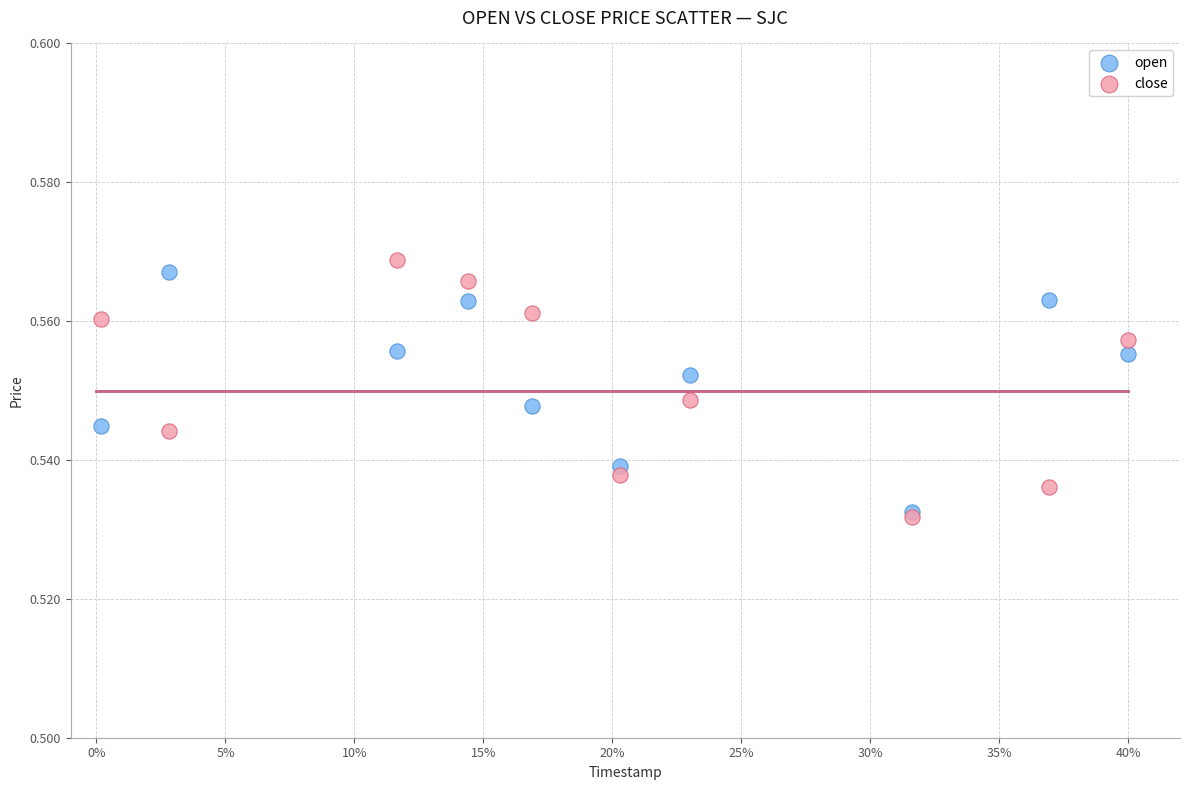

Which series contains the highest Y value?

close